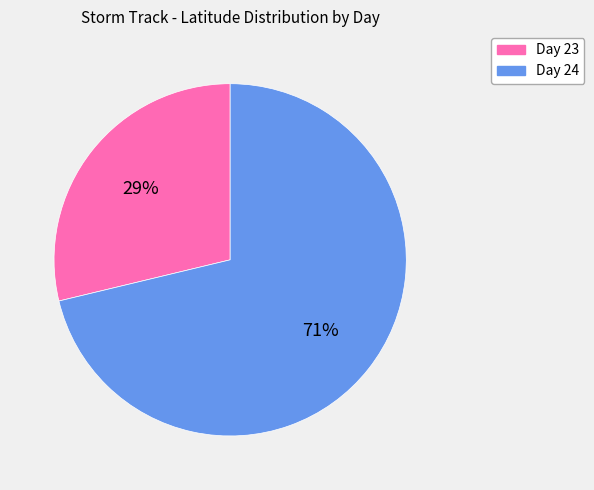

To the nearest percent, what is the difference between the largest and smallest slice percentages?

42%